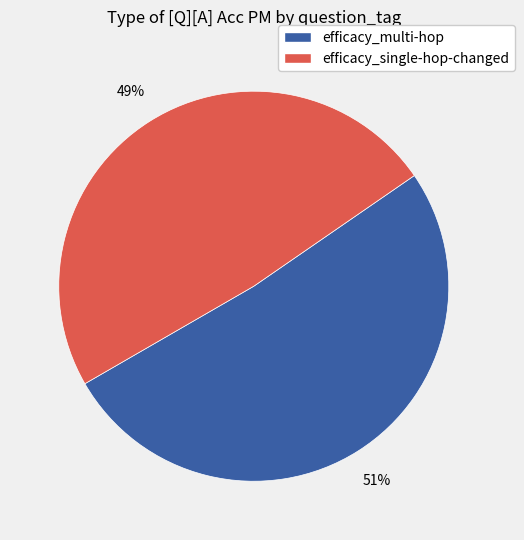

To the nearest percent, what portion does efficacy_single-hop-changed represent?

48%